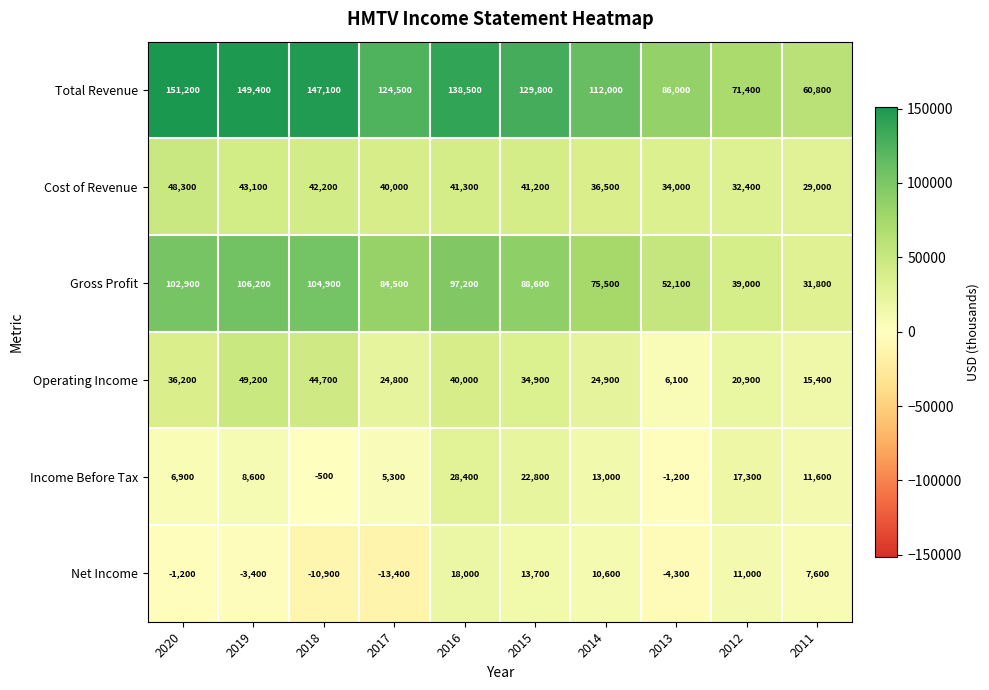

What is the difference between the Net Income values at 2014 and 2020?

11800